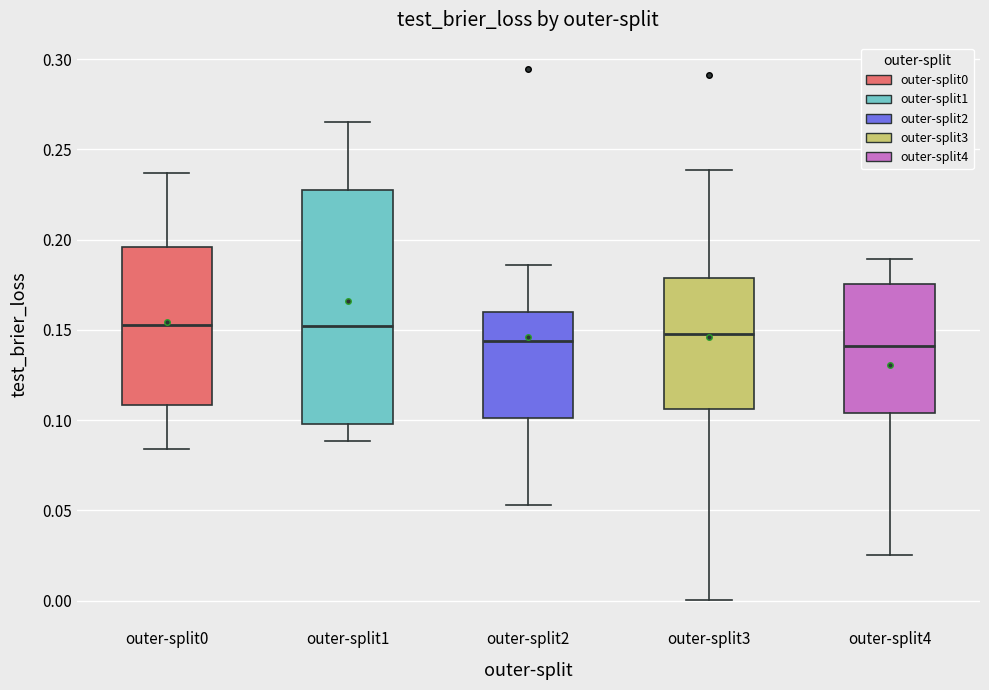

Comparing the boxes themselves (not the whiskers), which one is the tallest?

outer-split1